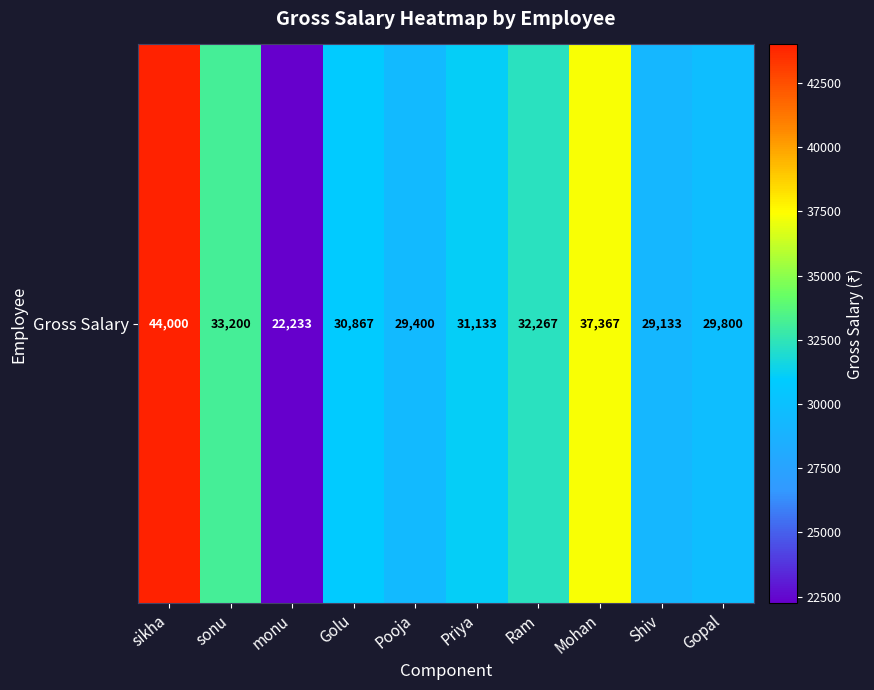

Which has a higher value, Priya or Golu?

Priya